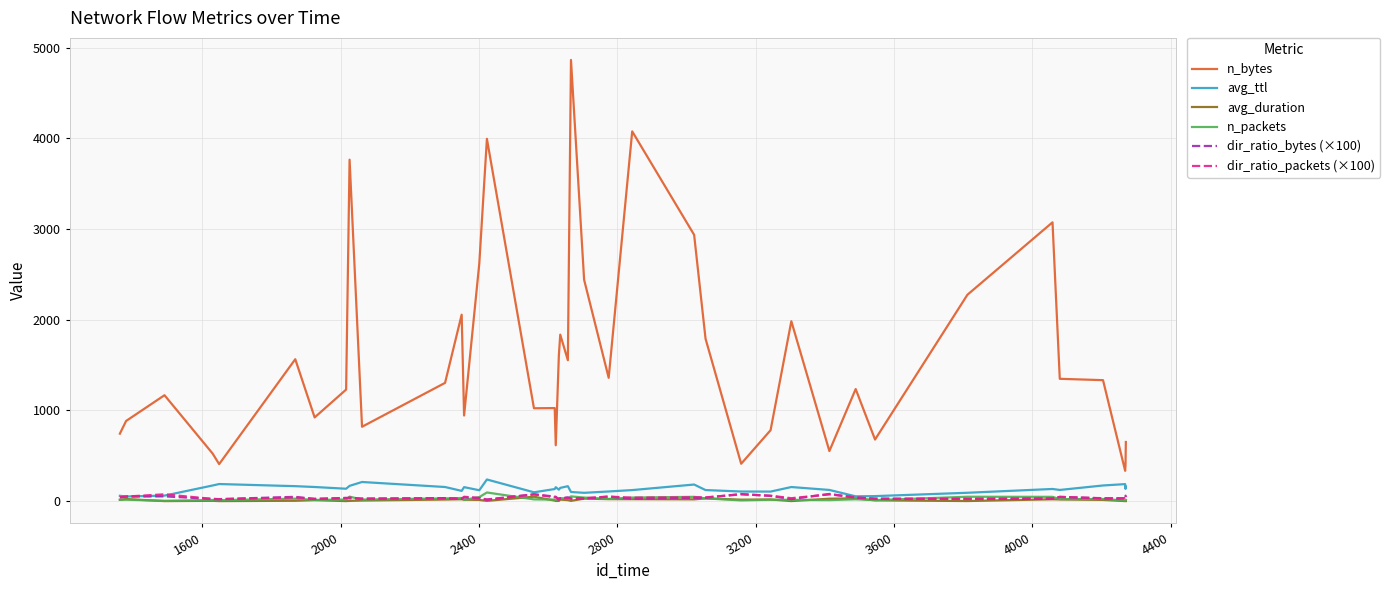

Which series has the largest range (max minus min)?

n_bytes